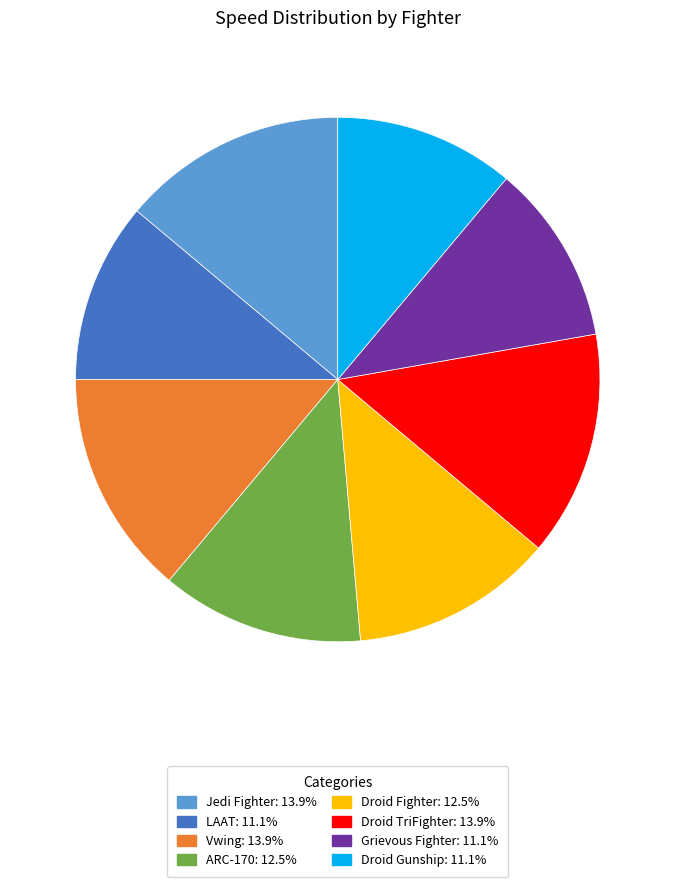

Do Droid TriFighter and Droid Fighter together represent more than half of the pie?

No